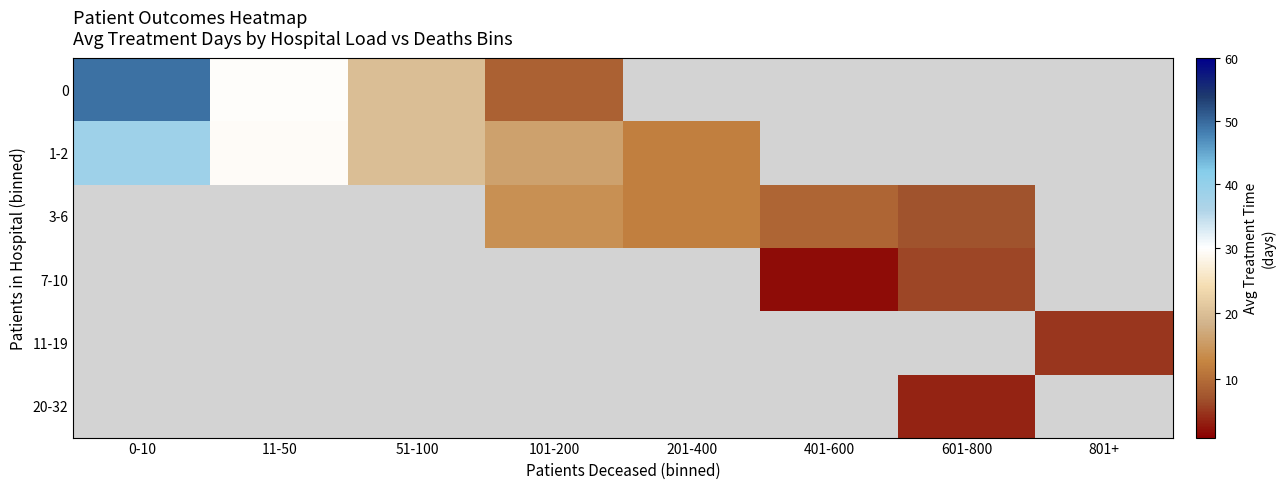

Is it true that 3-6 equals 7.0 at 601-800?

True